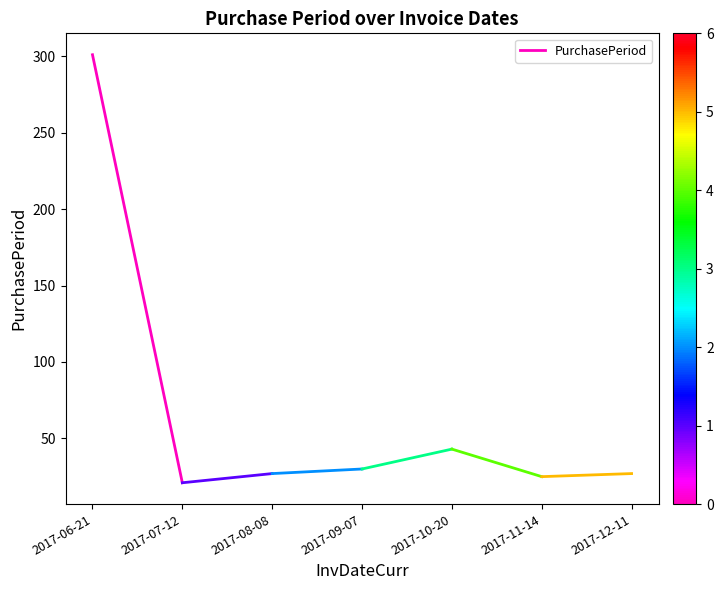

Between 2017-07-12 and 2017-06-21, which is larger?

2017-06-21